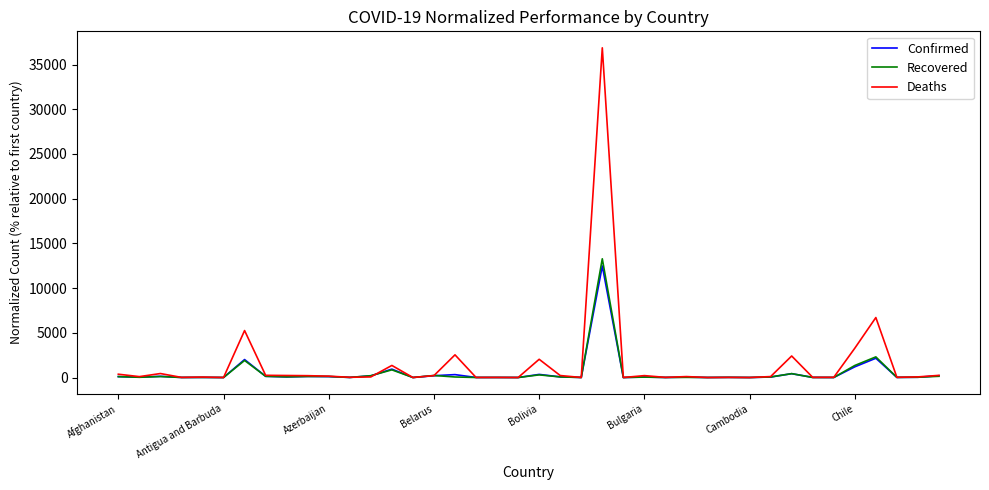

What is the maximum value for Confirmed?

12472.6